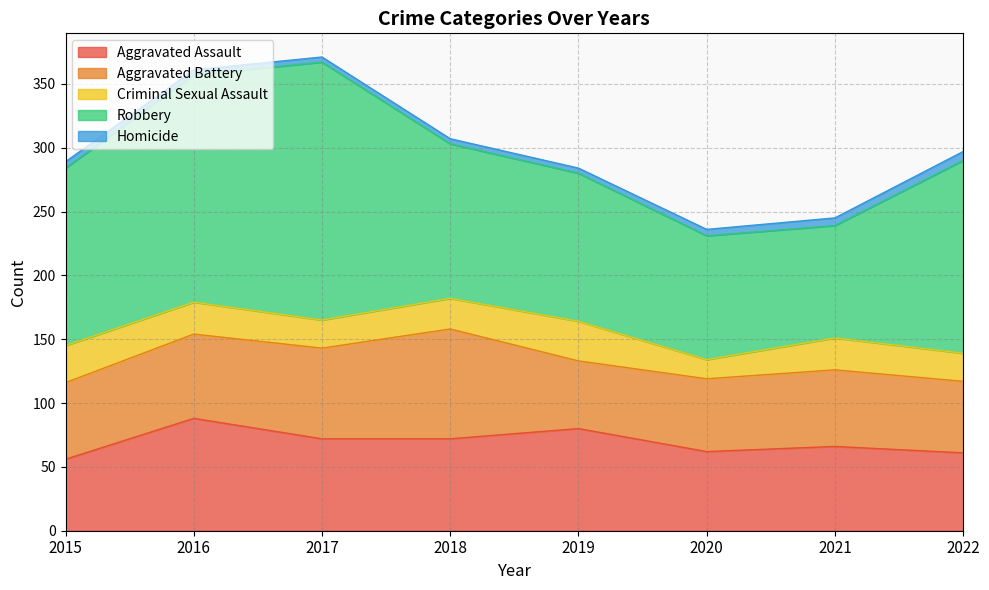

At how many categories does at least one series exceed 60?

8